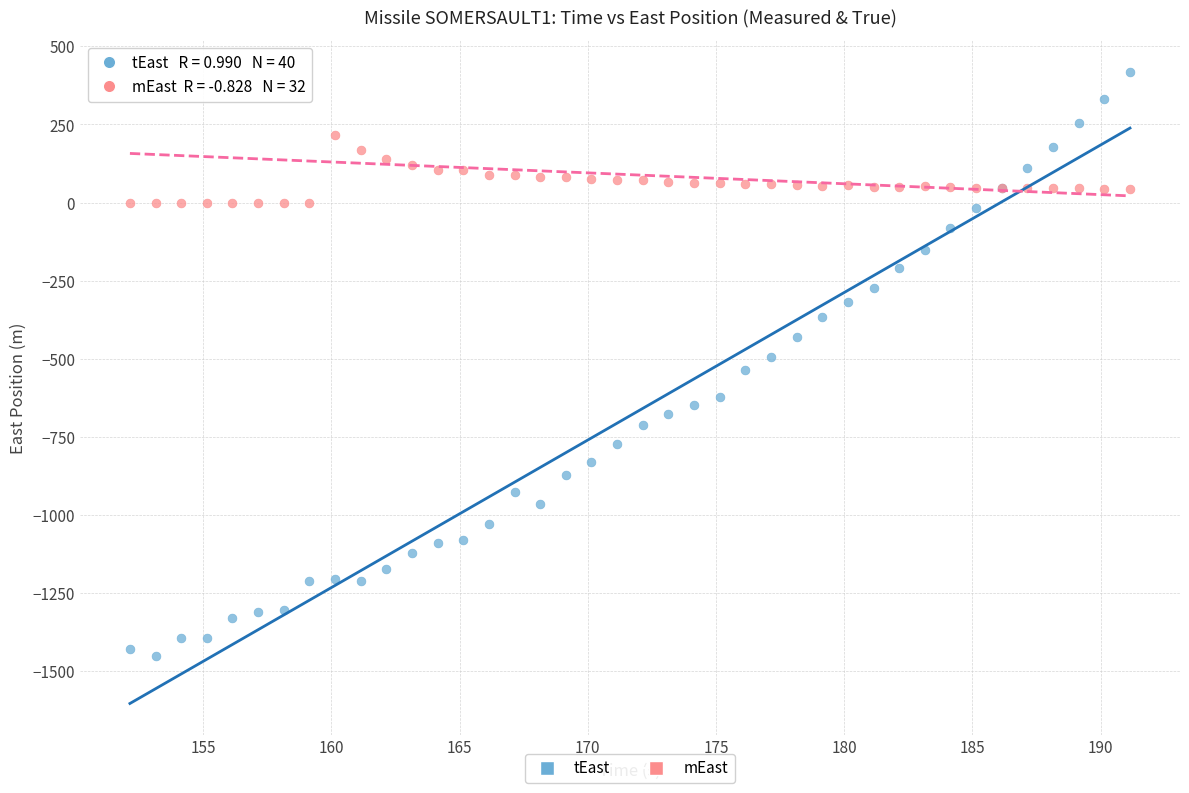

Which series has the largest Y range (max minus min)?

tEast